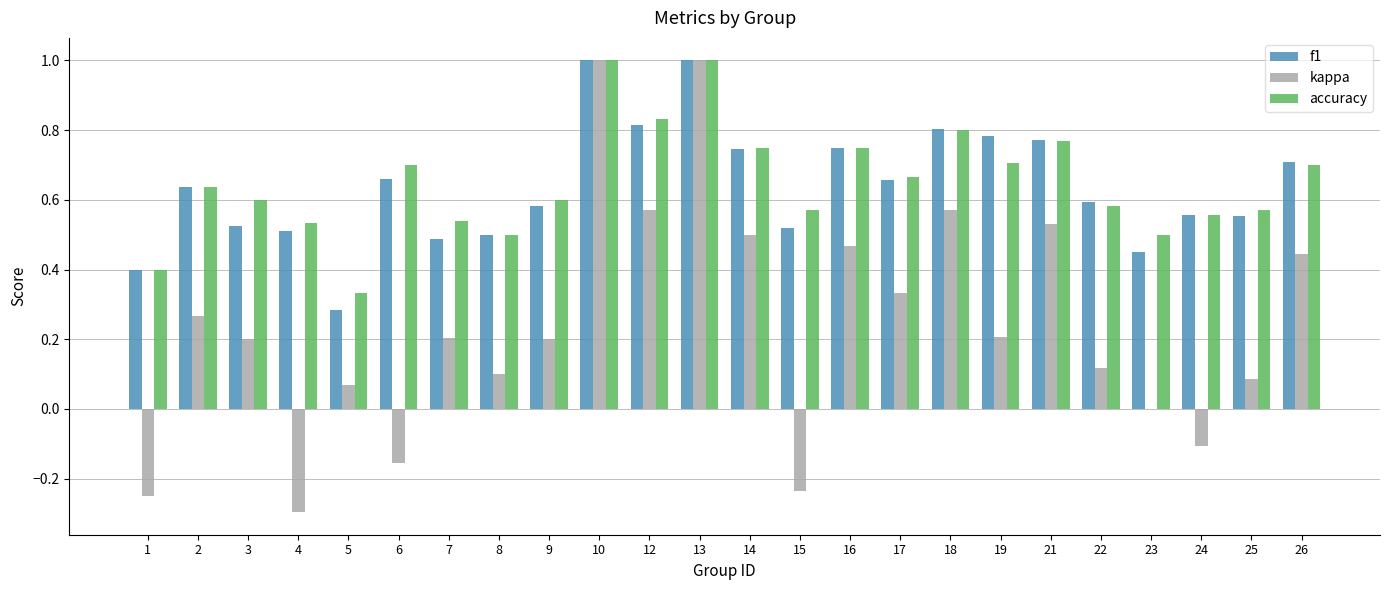

Count the number of categories in the chart.

24